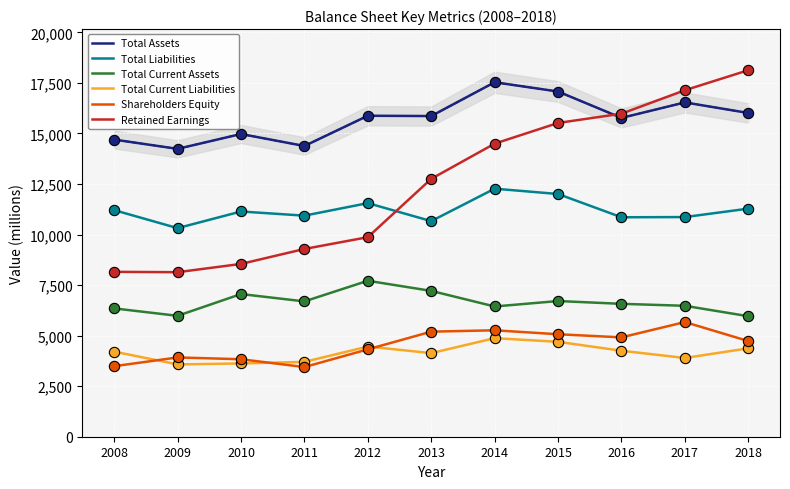

At how many categories does at least one series exceed 7953?

11